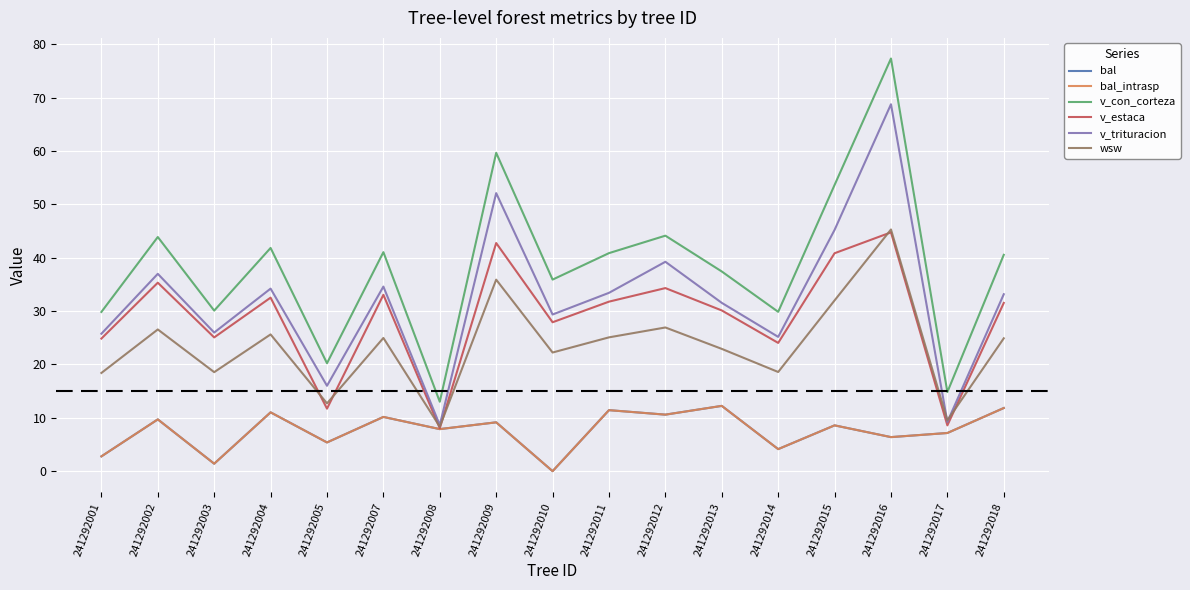

What is the sum of all wsw values?

398.4